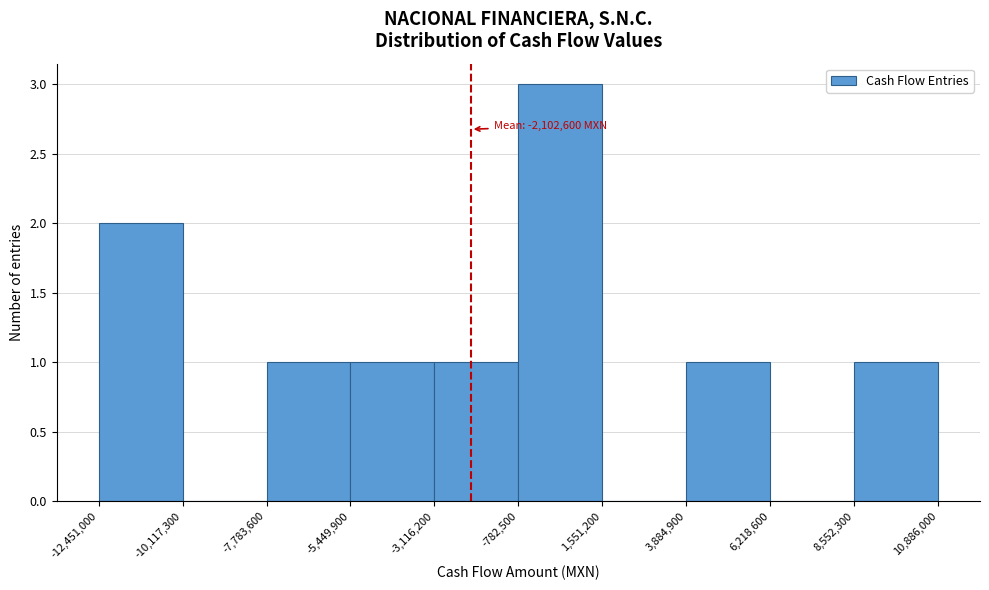

Which range on the x-axis has the tallest bar?

-782,500 to 1,551,200